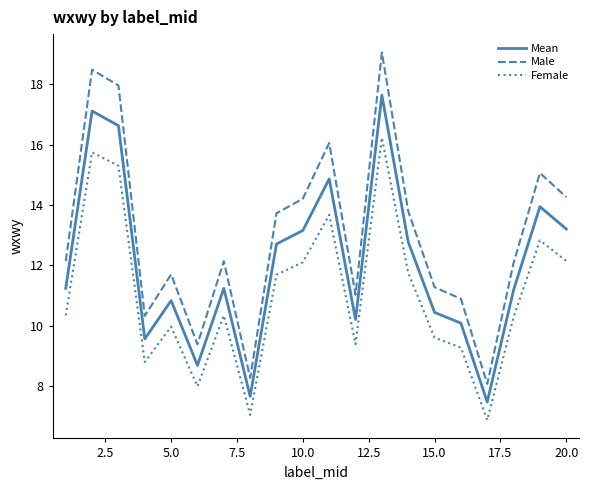

Does the chart display data point markers on the line(s)?

No